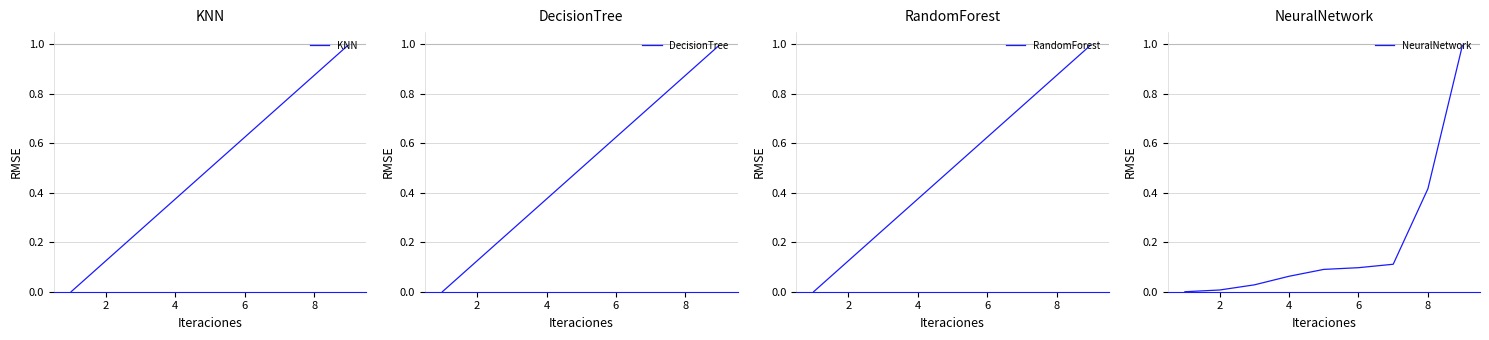

True or false: KNN has a value of 0.1 at 4.

False